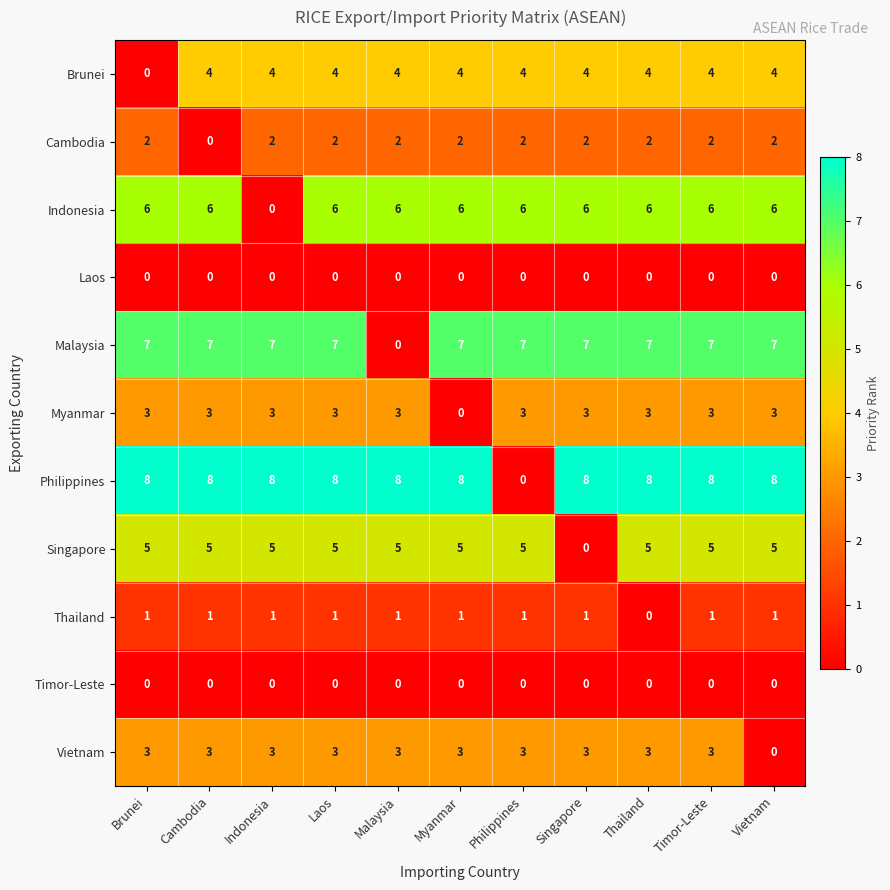

What is the difference between the Vietnam values at Vietnam and Thailand?

3